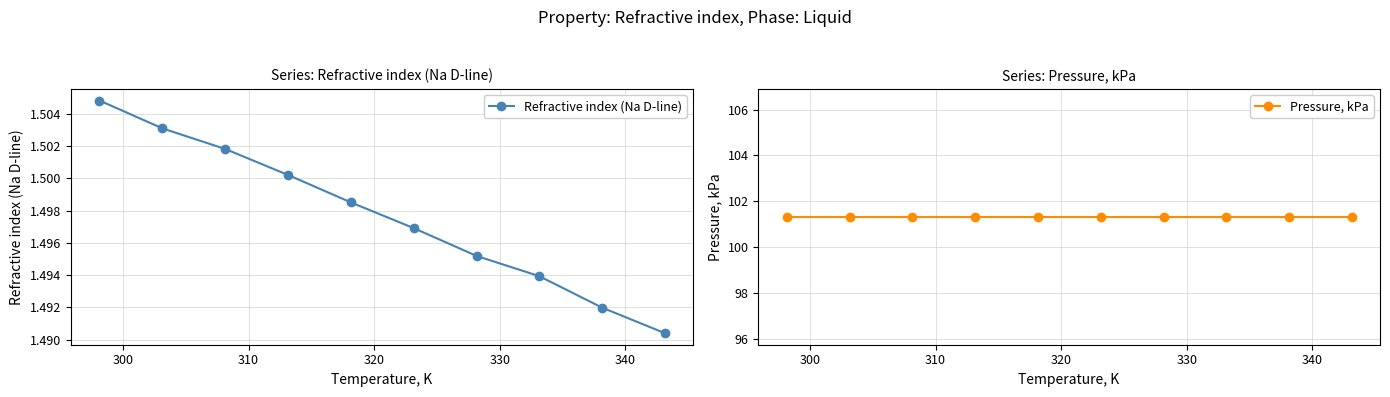

How many Refractive index (Na D-line) values are between 1 and 2?

10